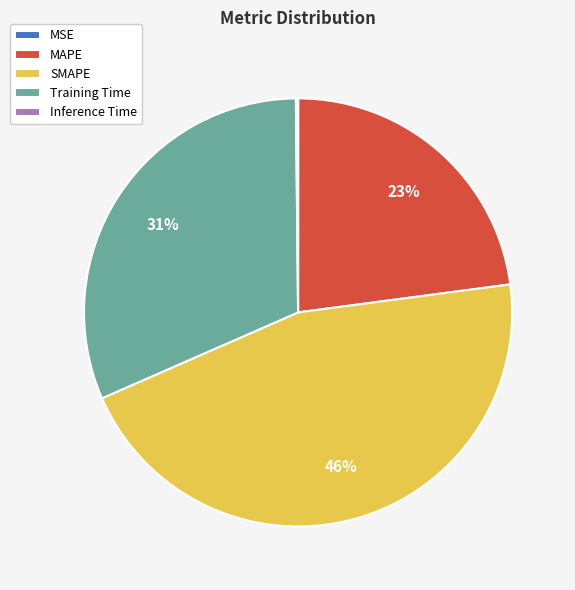

Does any single category account for the majority?

No